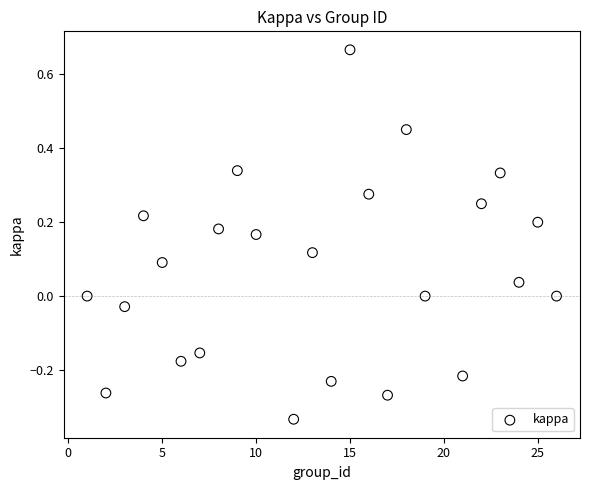

What is the range of X values (max minus min)?

25.0